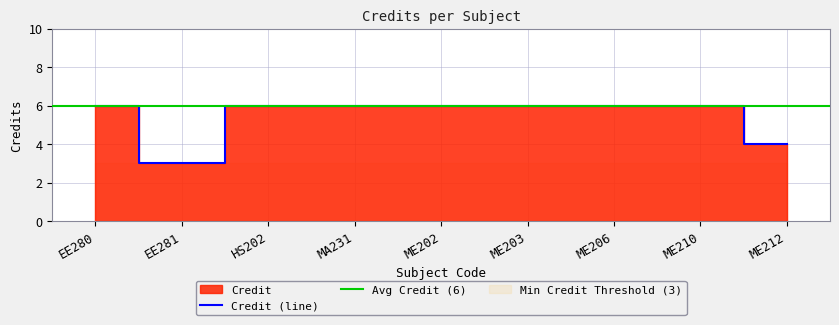

What is the smallest value displayed?

3